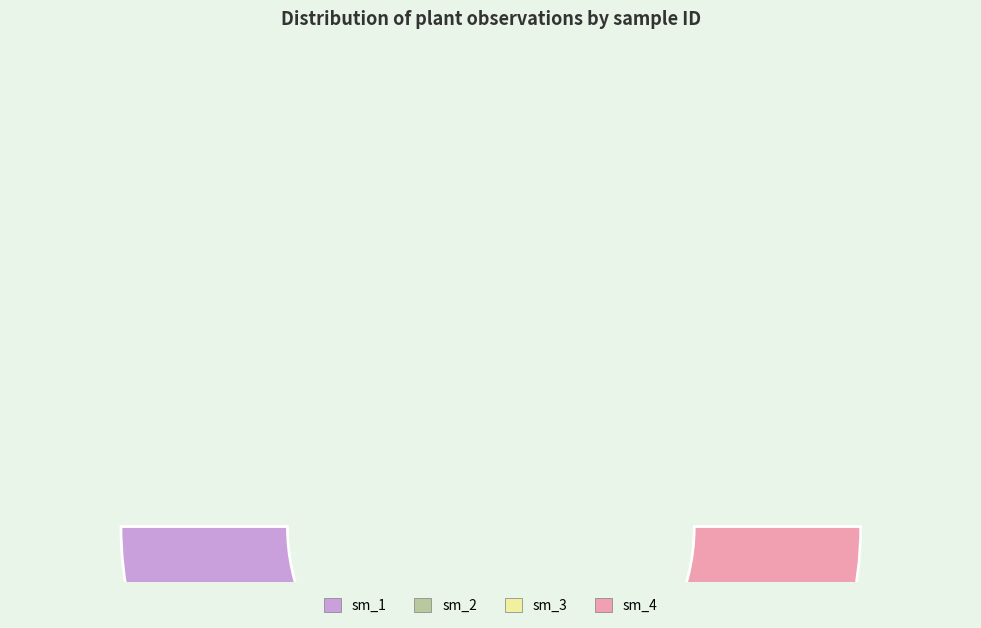

To the nearest percent, what is the combined percentage of sm_2 and sm_3?

56%